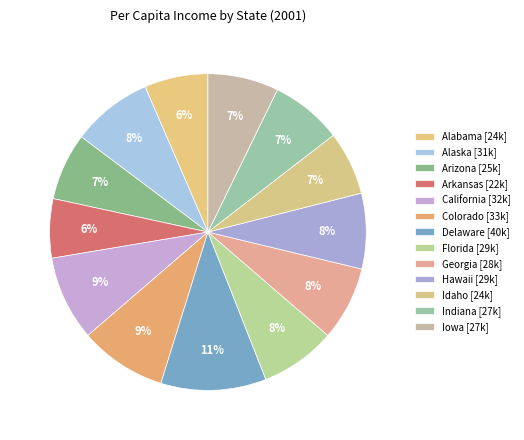

How many slices are in this pie chart?

13